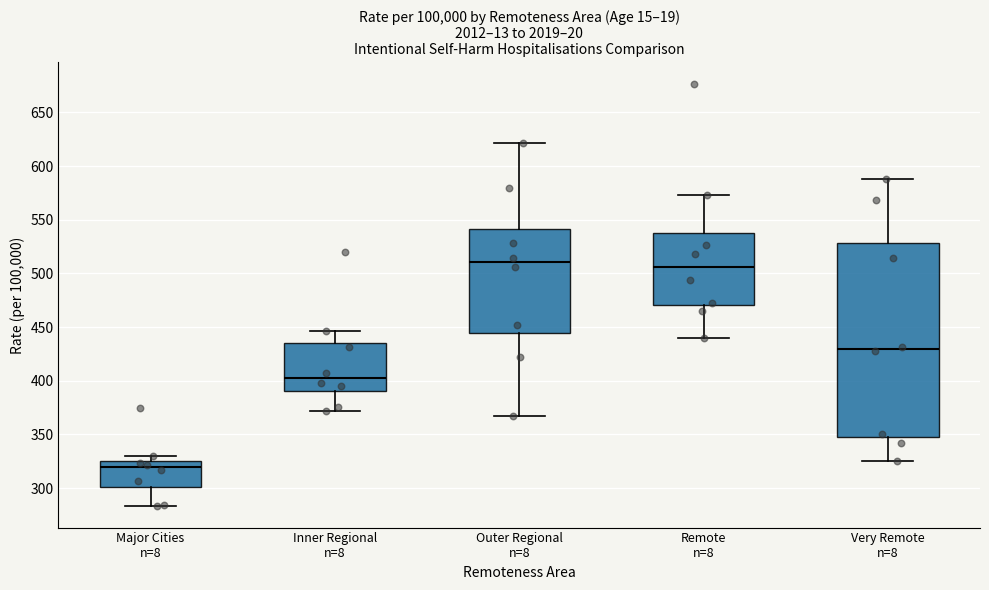

Which box is the tallest, from its lower edge to its upper edge?

Very Remote n=8